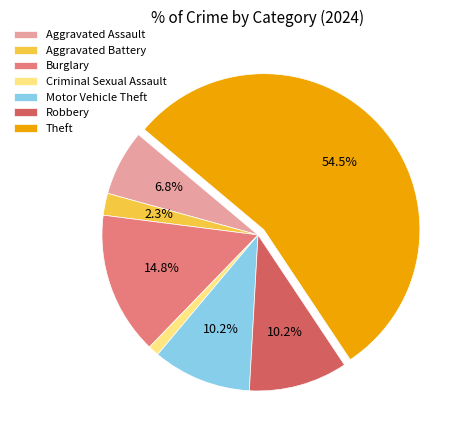

What is the smallest slice in the pie chart?

Criminal Sexual Assault